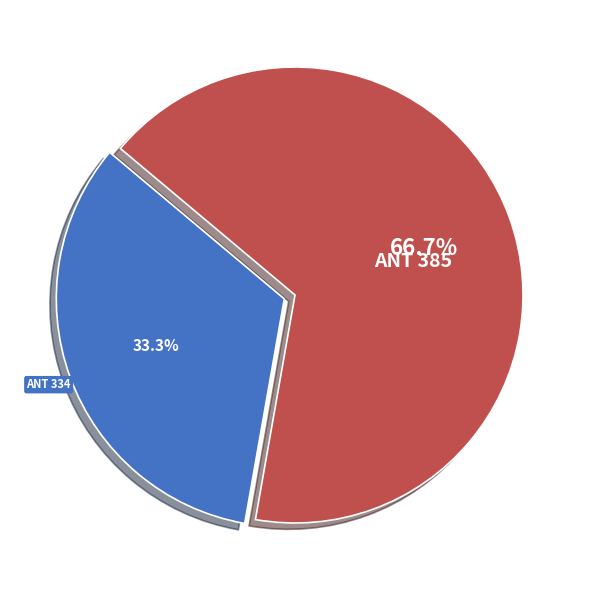

Which category accounts for the majority?

ANT 385